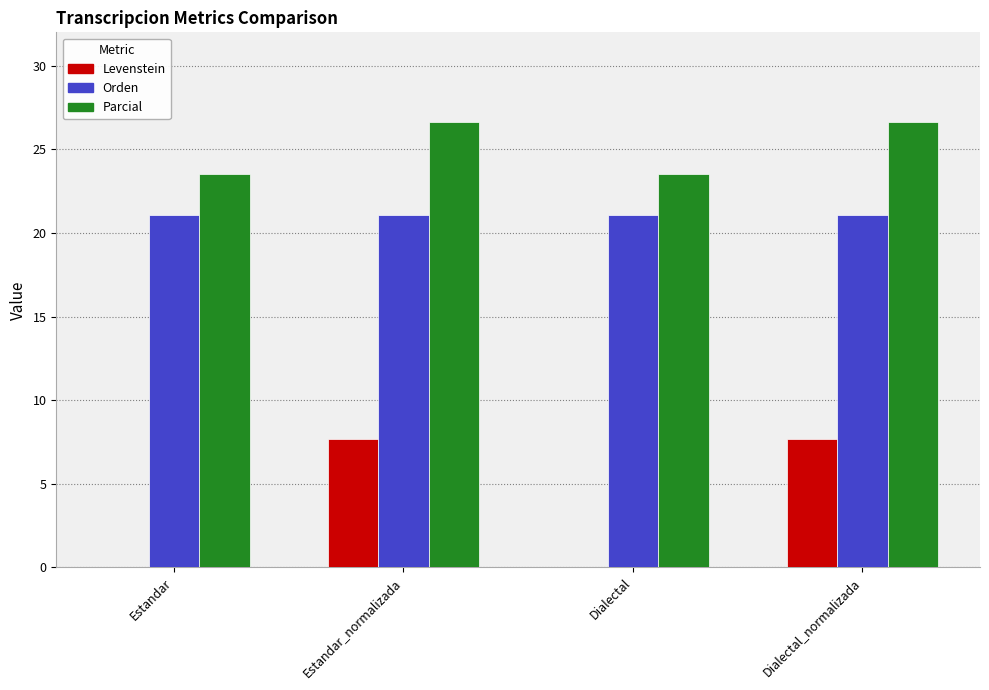

Which series has the largest total across all categories?

Parcial